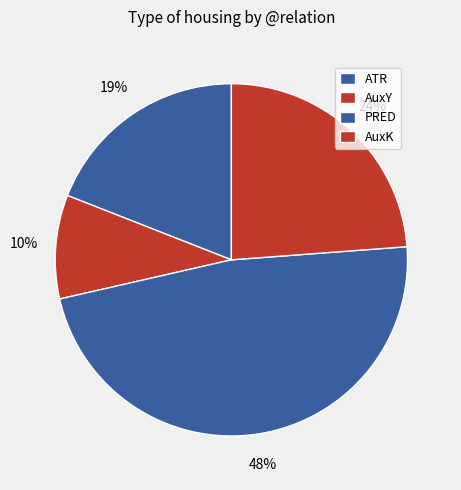

To the nearest percent, what is the difference between the AuxK and PRED slice percentages?

24%